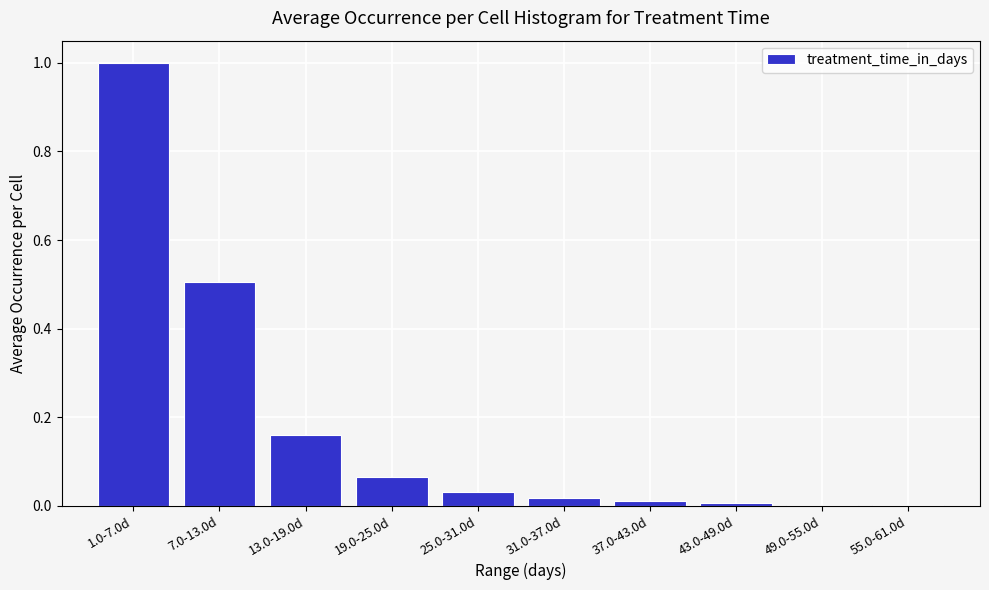

What is the sum of all values?

1.8